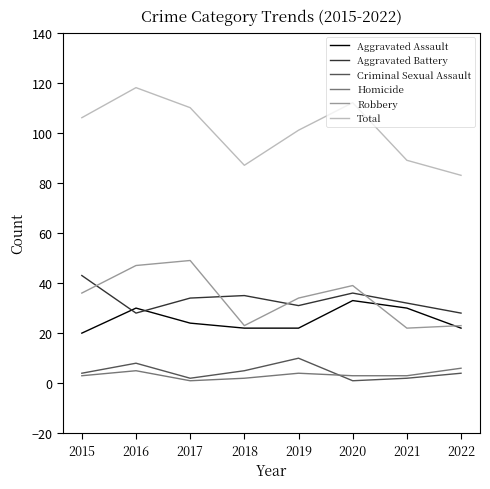

Count the number of data series in this chart.

6